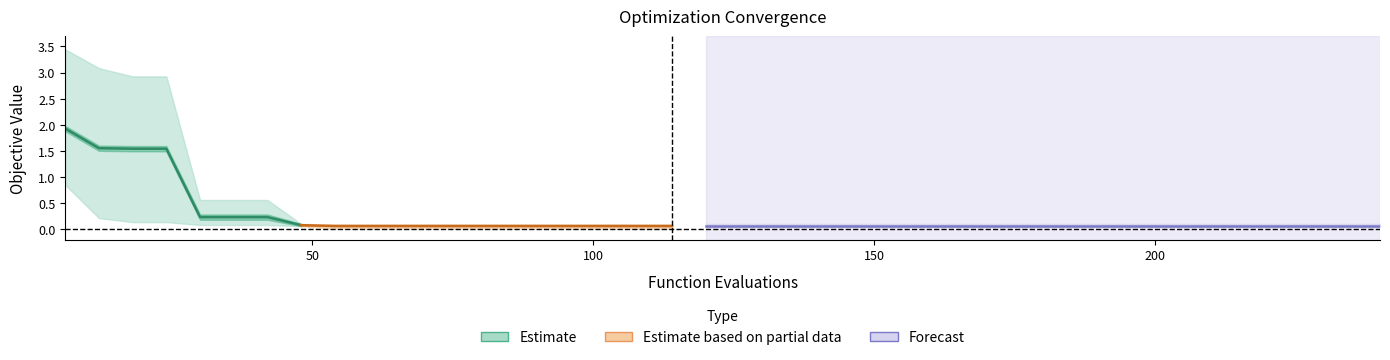

Reading left to right, list all the values displayed in this chart.

mean: 6=1.9	12=1.6	18=1.5	24=1.5	30=0.2	36=0.2	42=0.2	48=0.1	54=0.1	60=0.1	66=0.1	72=0.1	78=0.1	84=0.1	90=0.1	96=0.1	102=0.1	108=0.1	114=0.1	120=0.1	126=0.1	132=0.1	138=0.1	144=0.1	150=0.1	156=0.1	162=0.1	168=0.1	174=0.1	180=0.1	186=0.1	192=0.1	198=0.1	204=0.1	210=0.1	216=0.1	222=0.1	228=0.1	234=0.1	240=0.1
best: 6=0.9	12=0.2	18=0.1	24=0.1	30=0.1	36=0.1	42=0.1	48=0.1	54=0.0	60=0.0	66=0.0	72=0.0	78=0.0	84=0.0	90=0.0	96=0.0	102=0.0	108=0.0	114=0.0	120=0.0	126=0.0	132=0.0	138=0.0	144=0.0	150=0.0	156=0.0	162=0.0	168=0.0	174=0.0	180=0.0	186=0.0	192=0.0	198=0.0	204=0.0	210=0.0	216=0.0	222=0.0	228=0.0	234=0.0	240=0.0
worst: 6=3.4	12=3.1	18=2.9	24=2.9	30=0.6	36=0.6	42=0.6	48=0.1	54=0.1	60=0.1	66=0.1	72=0.1	78=0.1	84=0.1	90=0.1	96=0.1	102=0.1	108=0.1	114=0.1	120=0.1	126=0.1	132=0.1	138=0.1	144=0.1	150=0.1	156=0.1	162=0.1	168=0.1	174=0.1	180=0.1	186=0.1	192=0.1	198=0.1	204=0.1	210=0.1	216=0.1	222=0.1	228=0.1	234=0.1	240=0.1